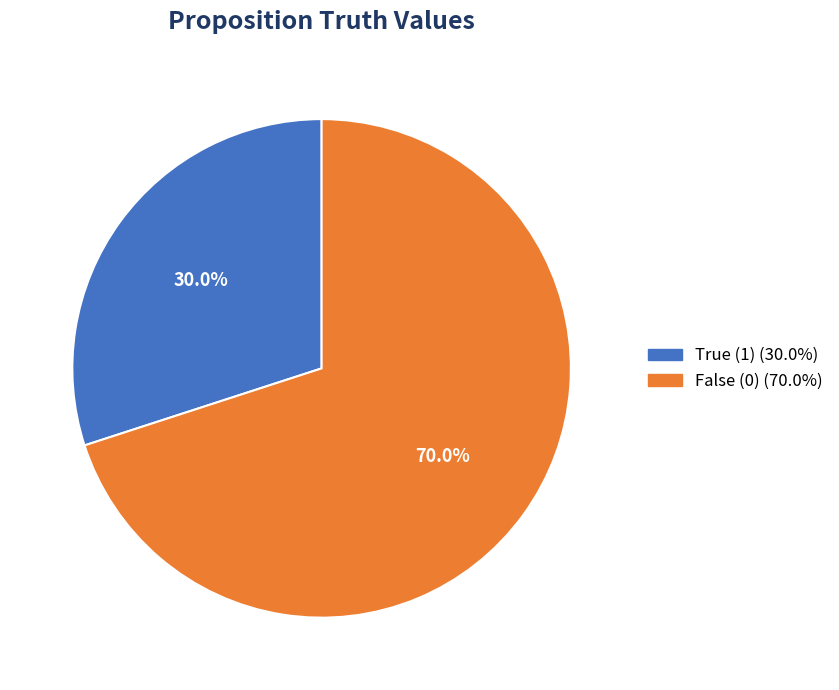

Is there any slice that represents more than half of the pie?

Yes